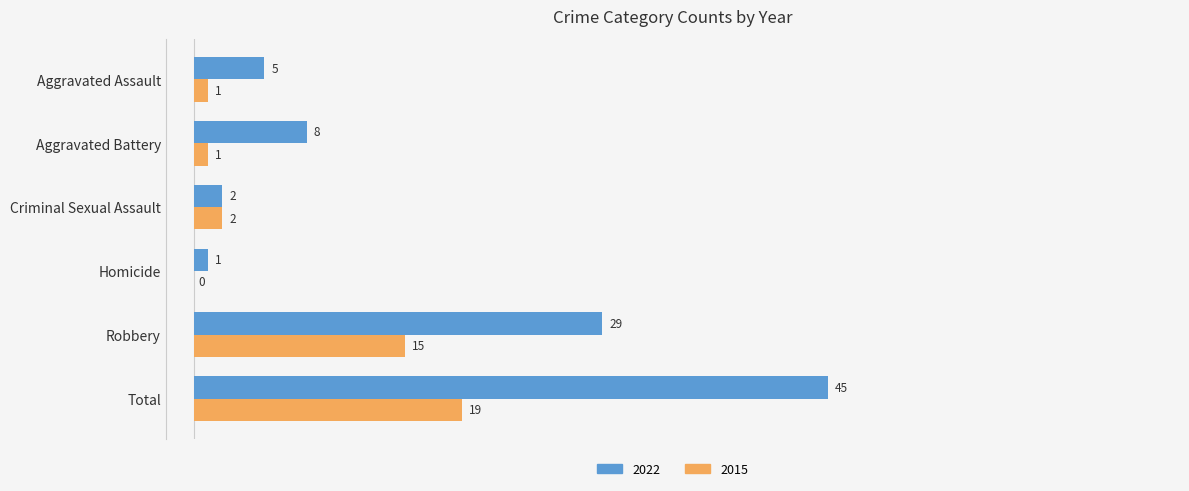

Which category has the highest value in the 2022 series?

Total